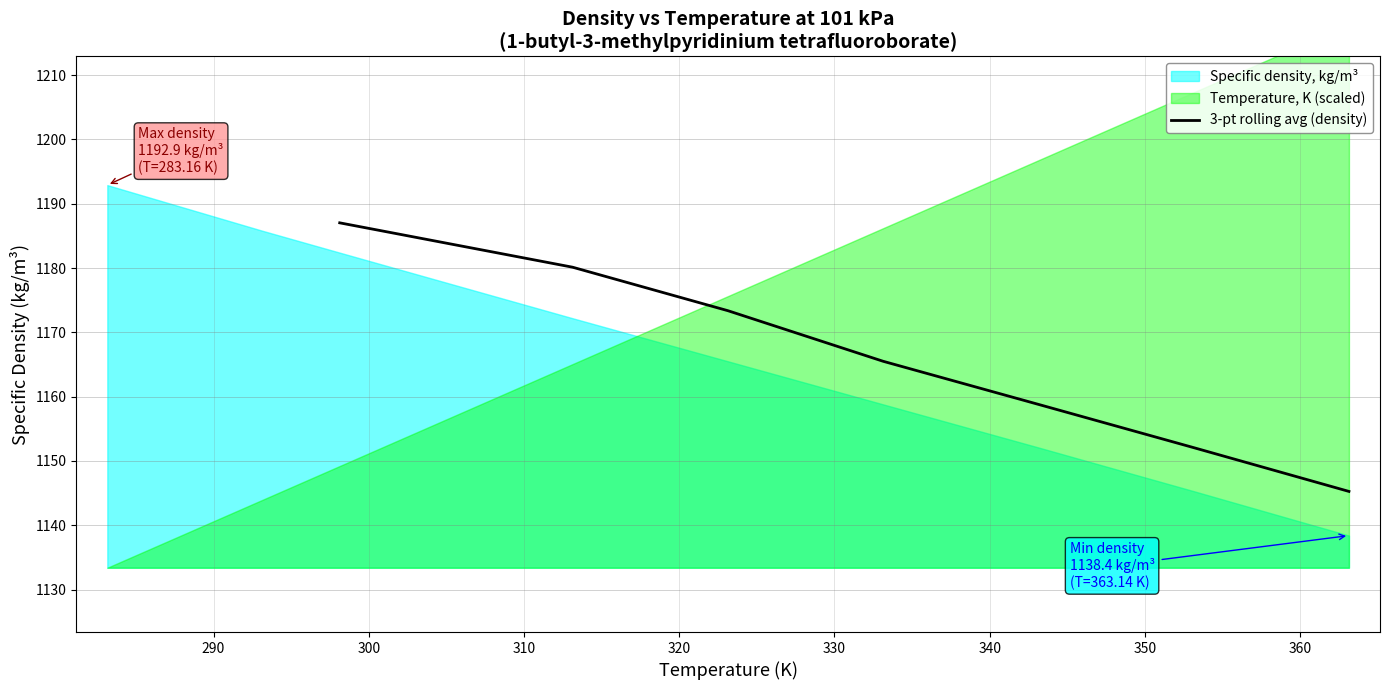

What is the value of the 3rd point from the left?

1173.4